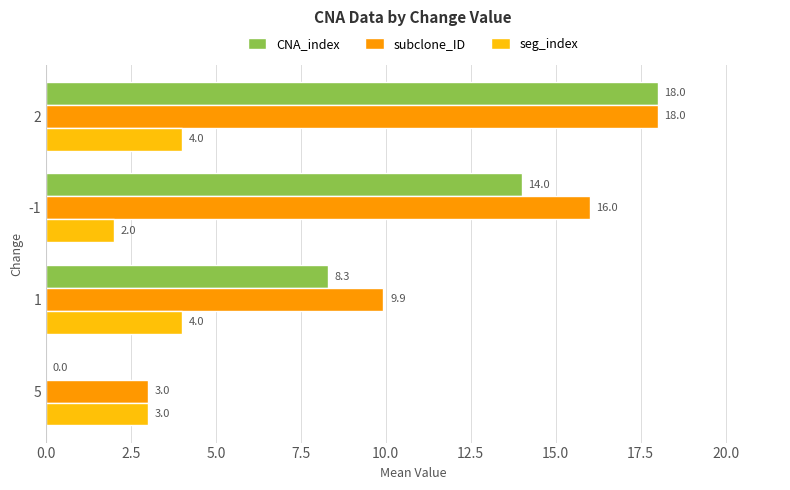

The seg_index series shows 2.0 at -1. True or false?

True